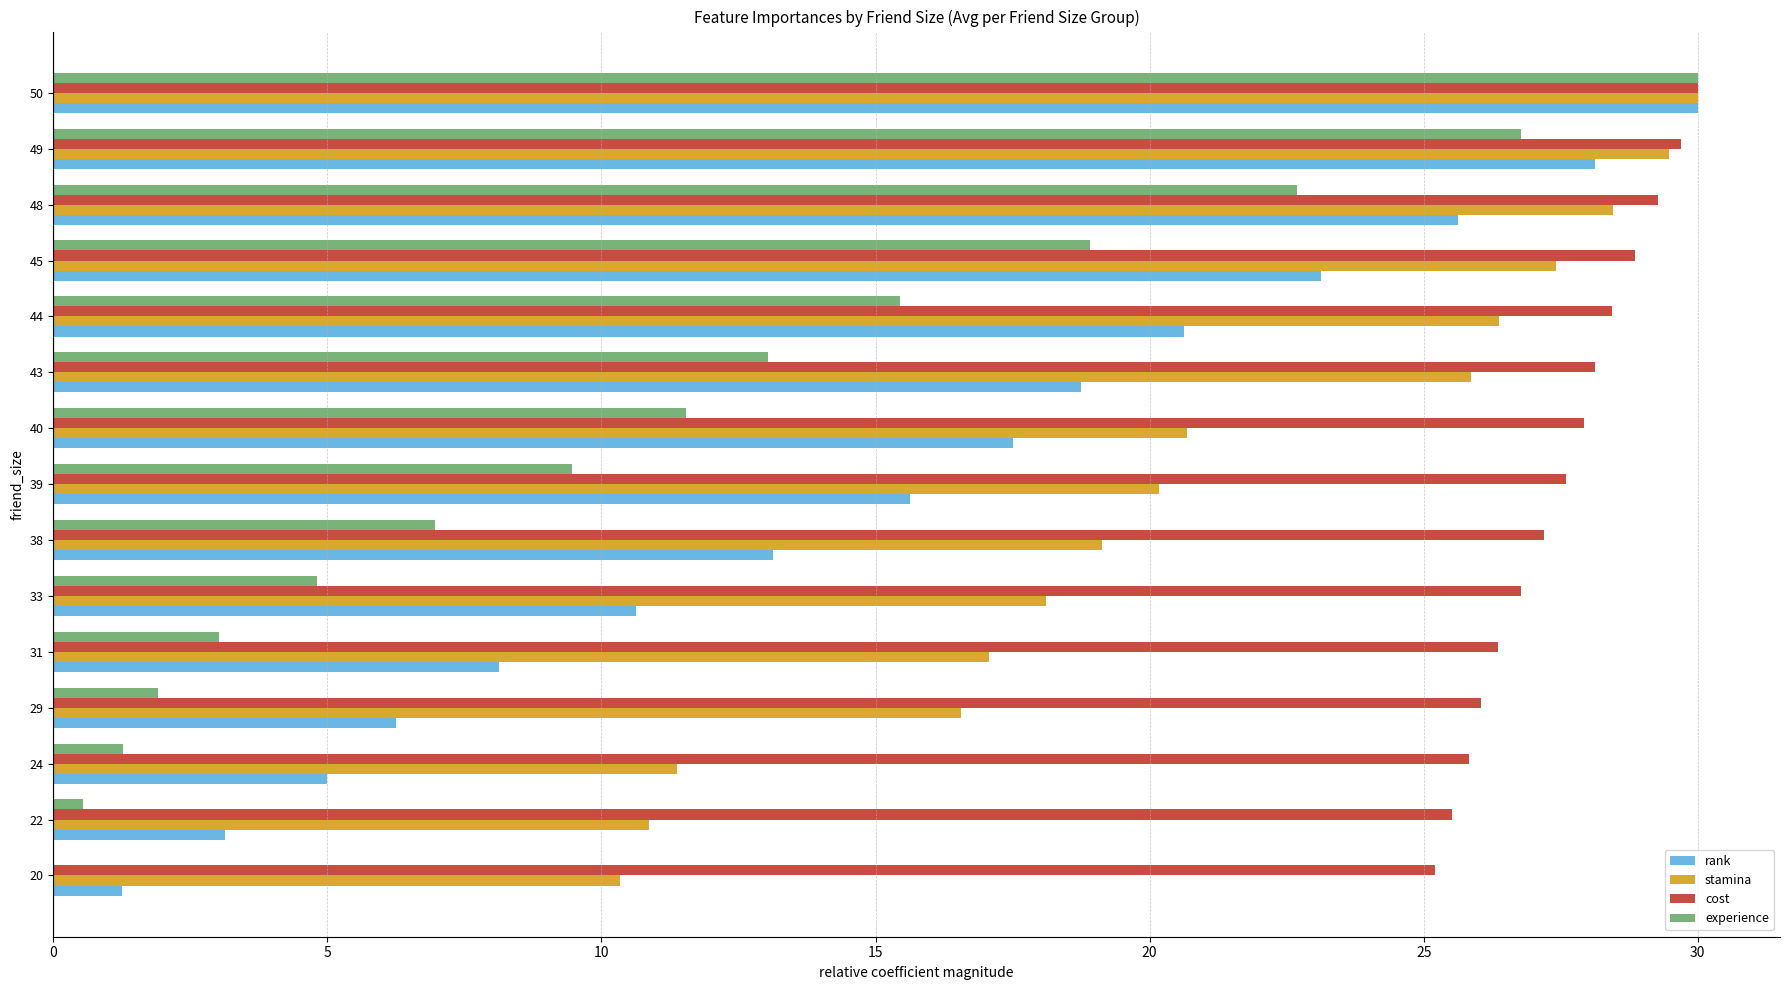

At which label is rank closest to 15?

39